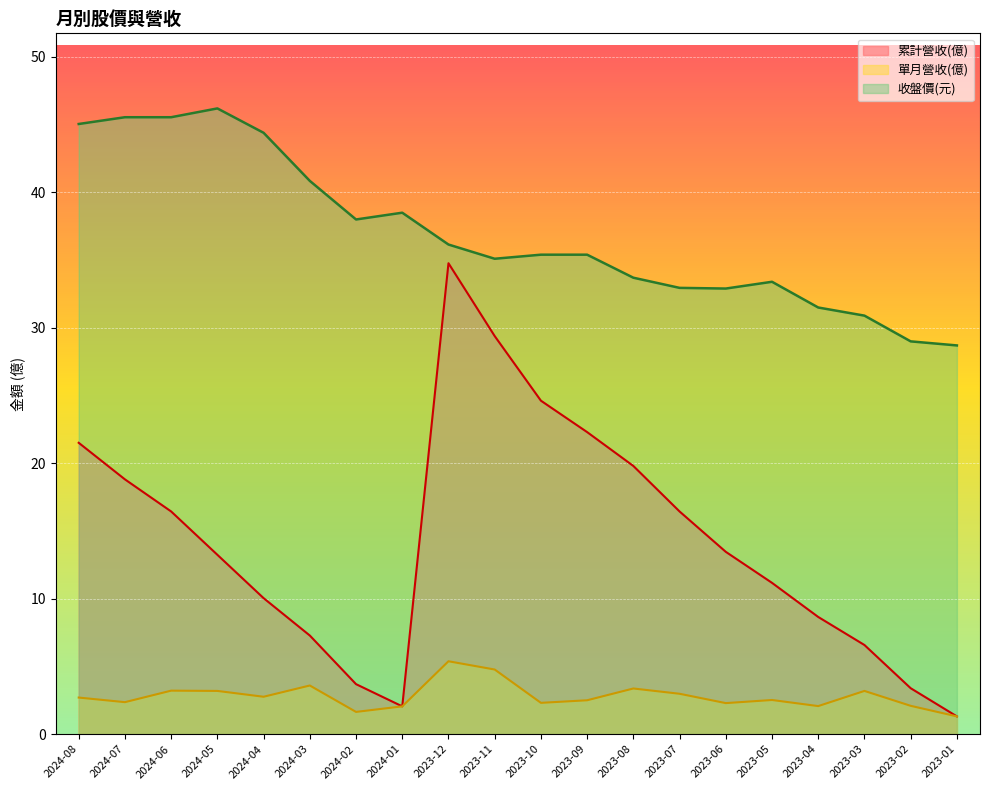

At which label does 單月營收(億) first exceed 2?

2024-08